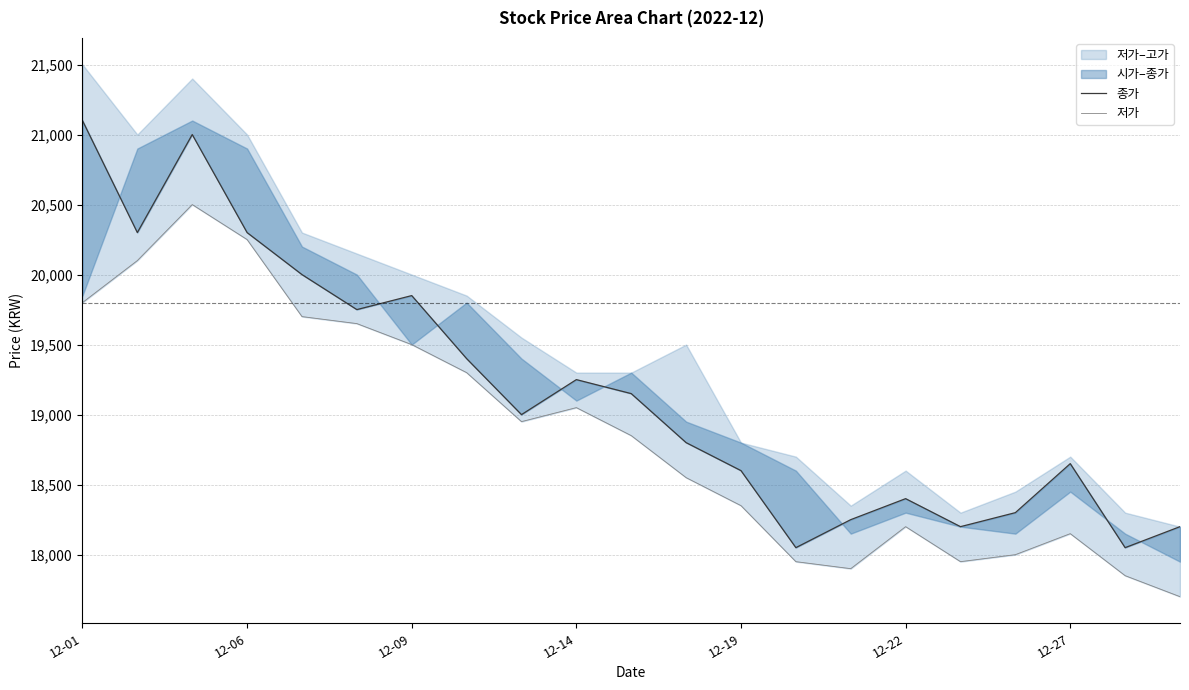

Rank the series by their average value, from lowest to highest.

저가, 종가